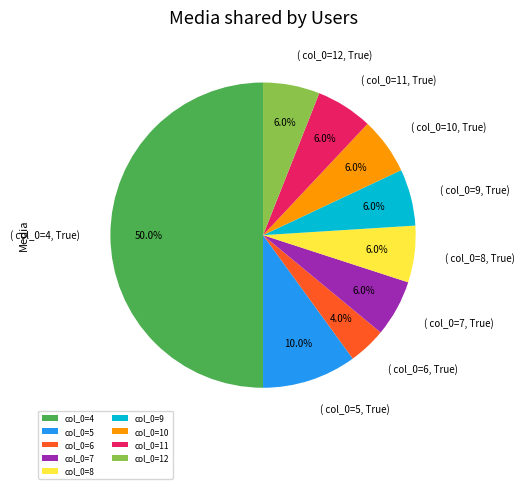

To the nearest percent, what is the difference between the largest and smallest slice percentages?

46%